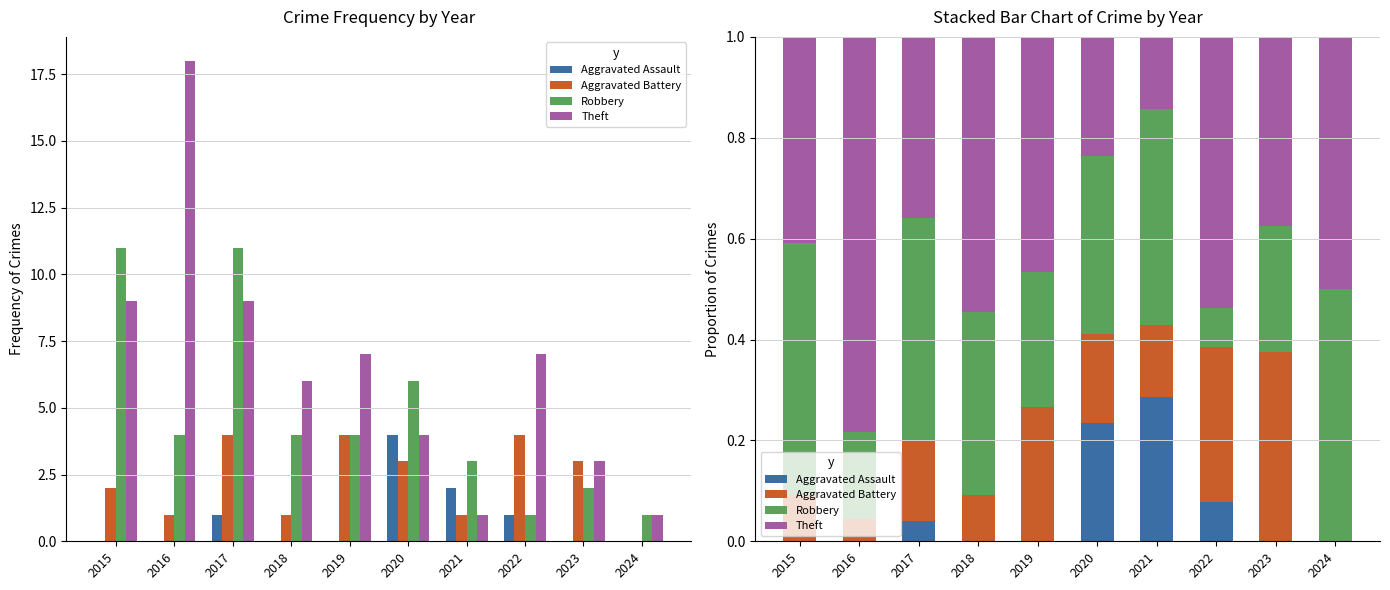

At how many categories does at least one series exceed 0?

10